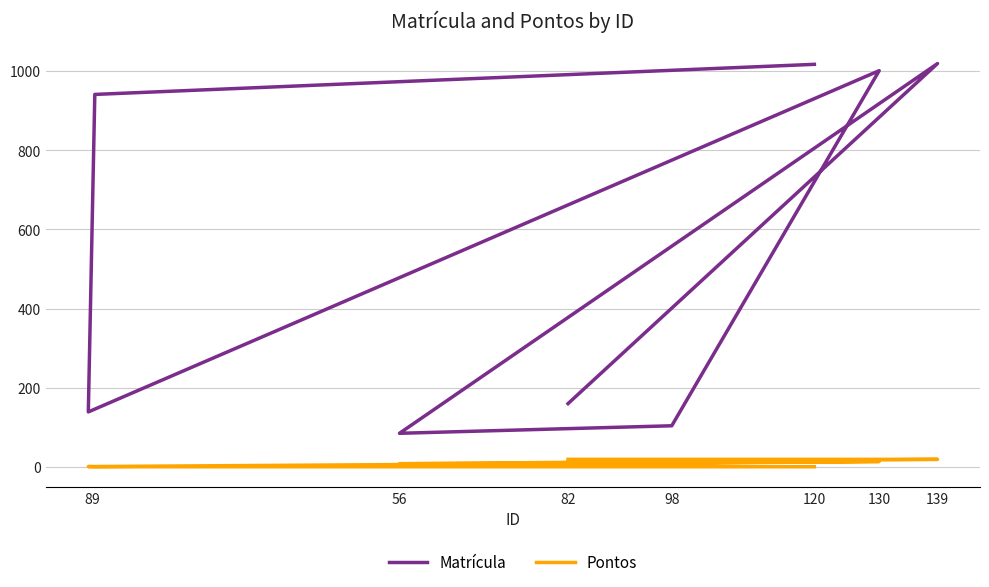

Where is the first local minimum for Pontos?

56